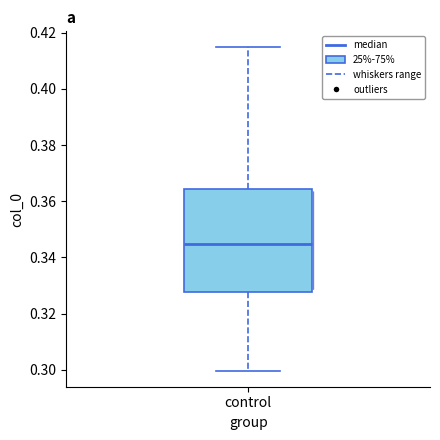

Transcribe this box plot: give where the median line is, the range the box spans, and where the two whiskers end, as read against the y-axis. The values are not printed on the chart, so give them approximately, as read against the axis.

median 0.344, box 0.328 to 0.364, whiskers 0.300 to 0.414